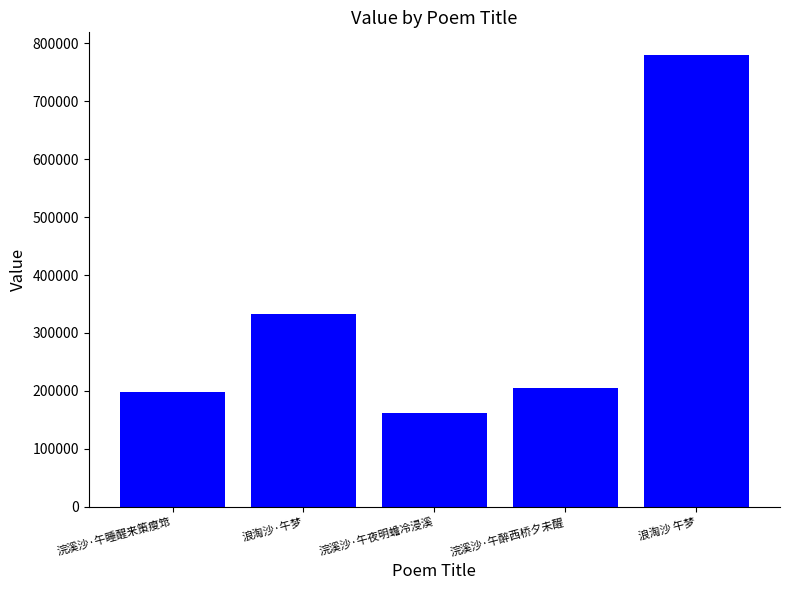

Reading left to right, what are all the values shown in this chart?

197151	331976	161155	205627	780121